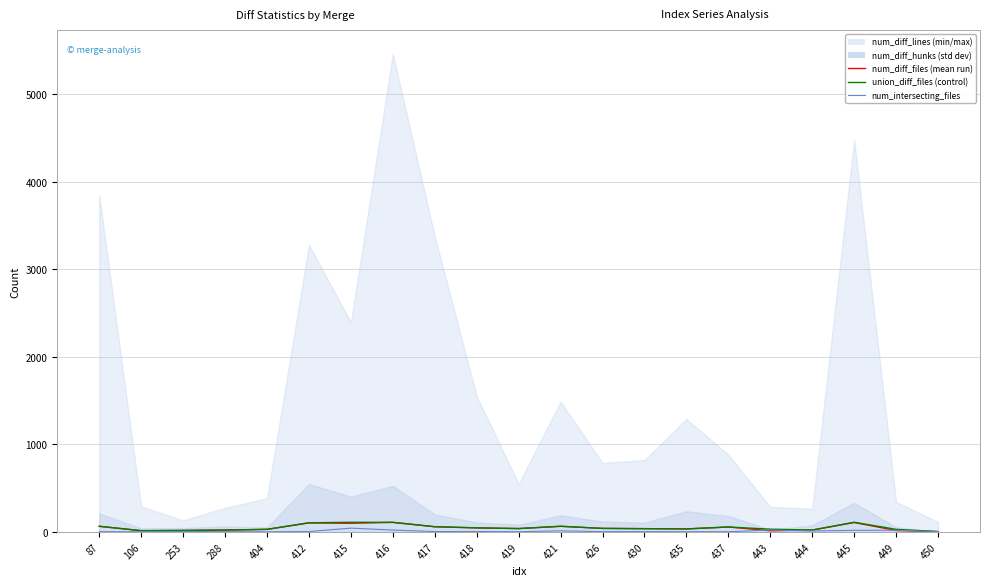

How many categories are shown in the chart?

21